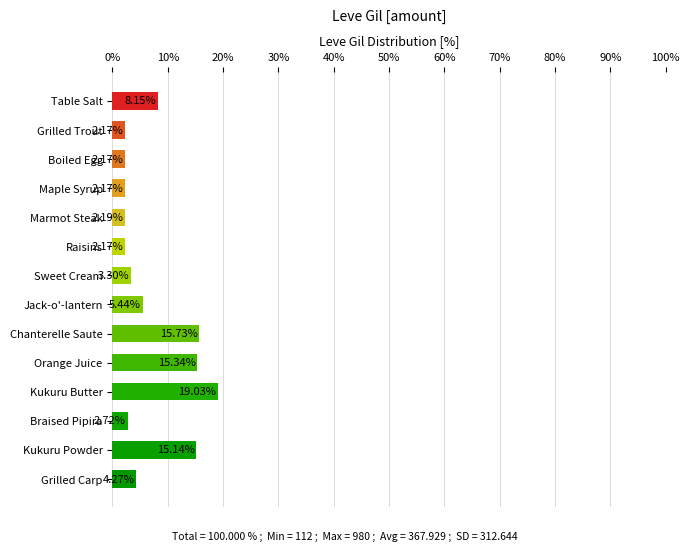

What is the label of the 4th bar from the top?

Maple Syrup